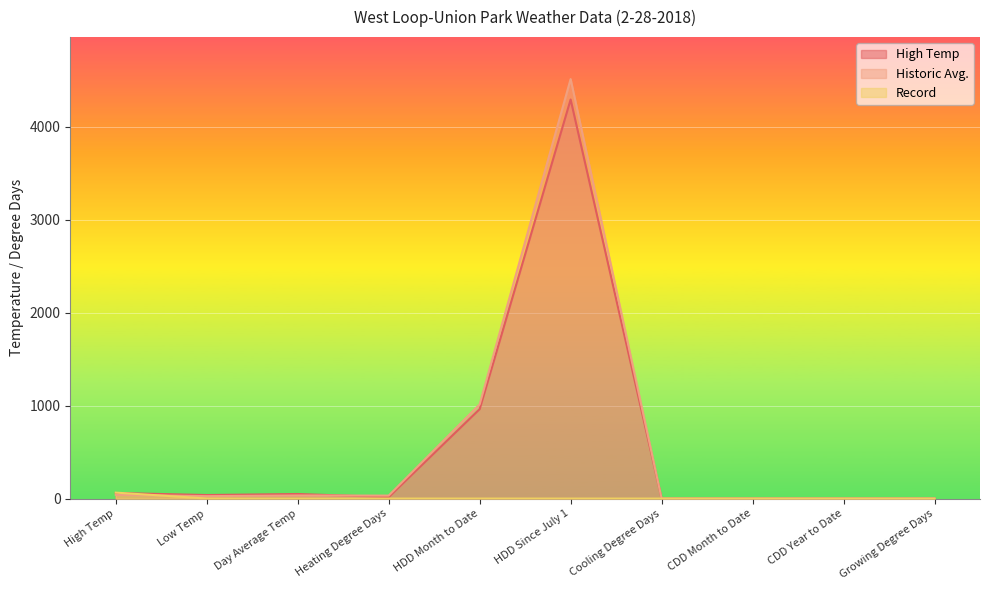

What is the average value of the High Temp series?

542